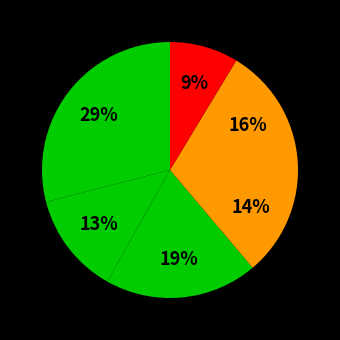

How many segments does this pie chart have?

6